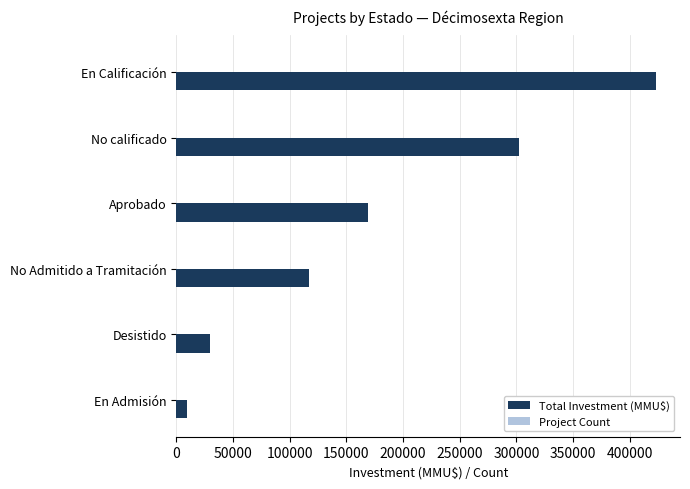

Which series has the largest total across all categories?

Total Investment (MMU$)